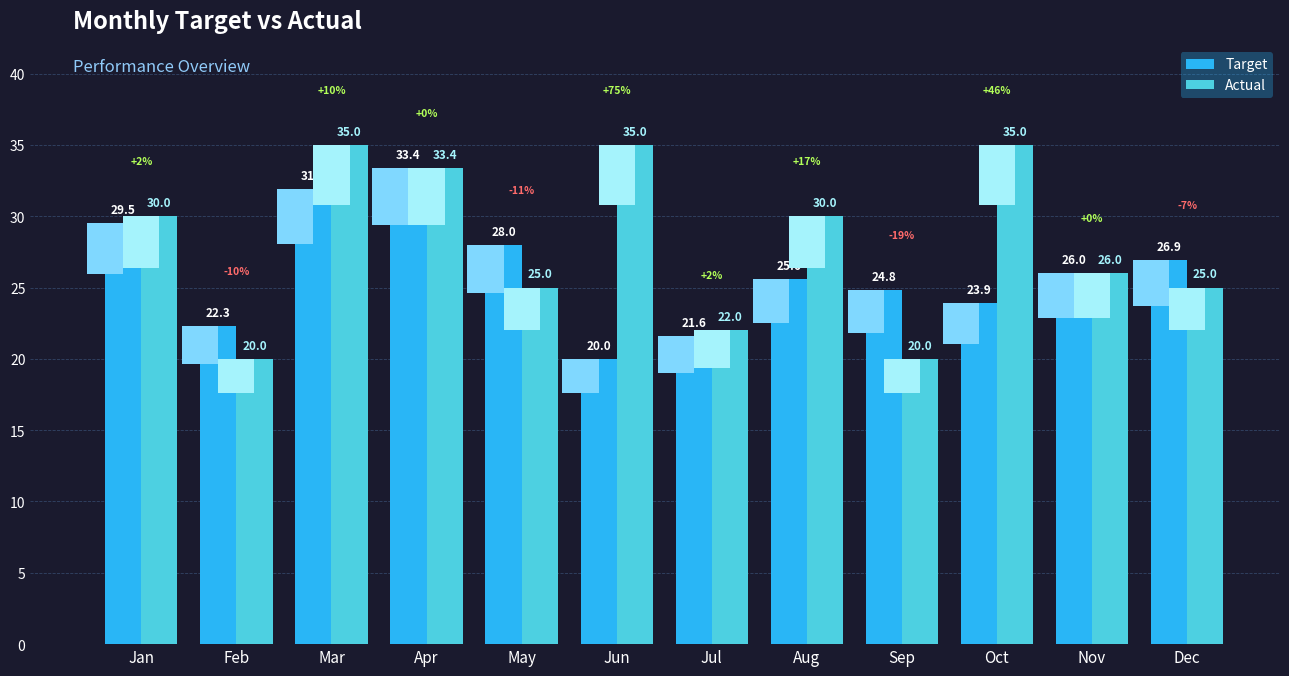

Rank the categories by Actual value from lowest to highest.

Feb, Sep, Jul, May, Dec, Nov, Jan, Aug, Apr, Mar, Jun, Oct